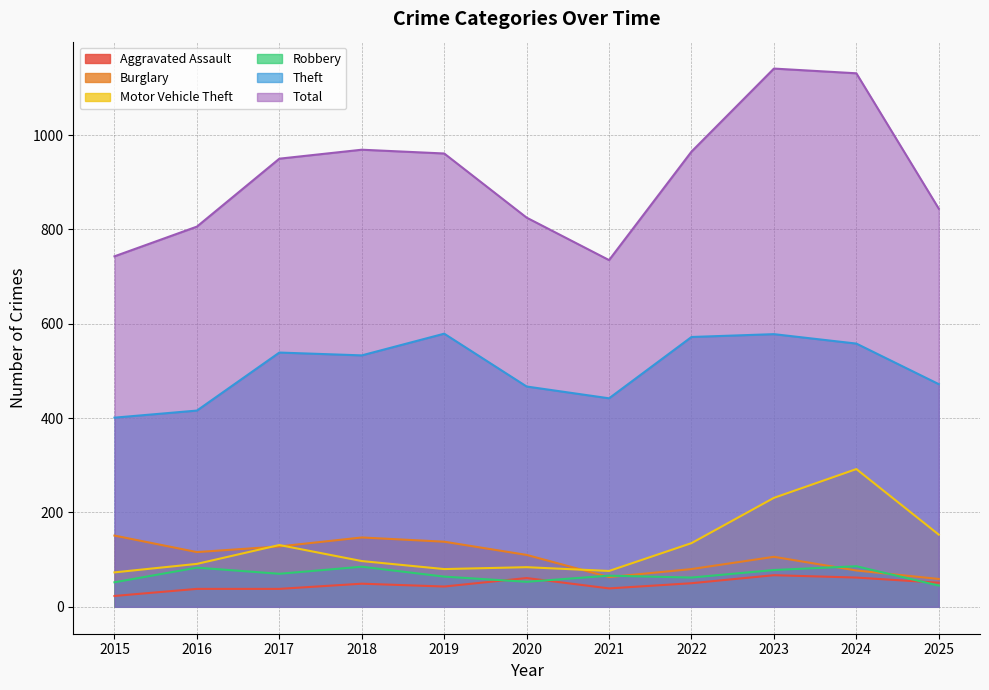

What is the approximate value of Motor Vehicle Theft at 2016, to the nearest 50?

100